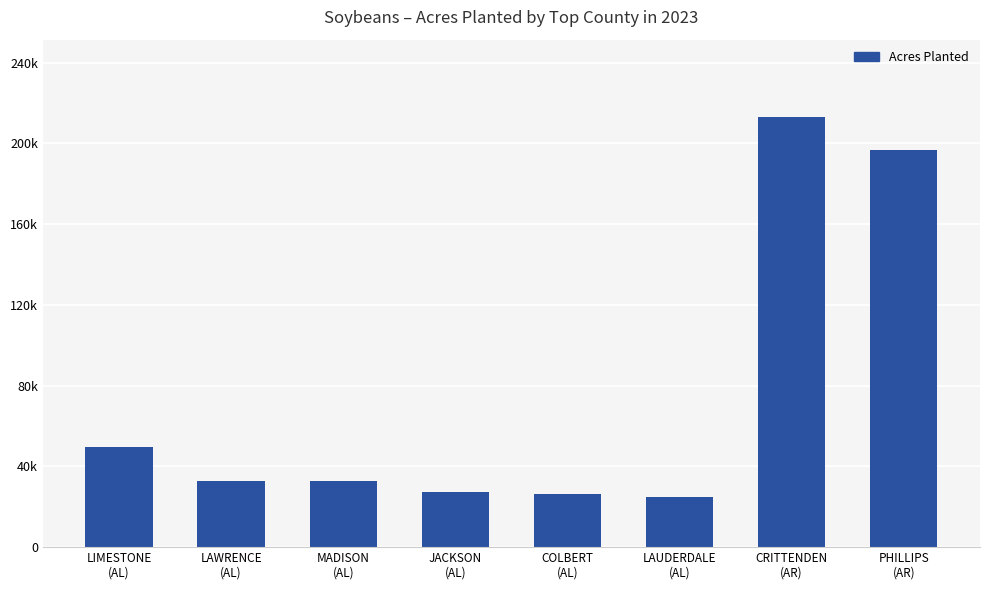

What value does the data have at CRITTENDEN
(AR)?

213000